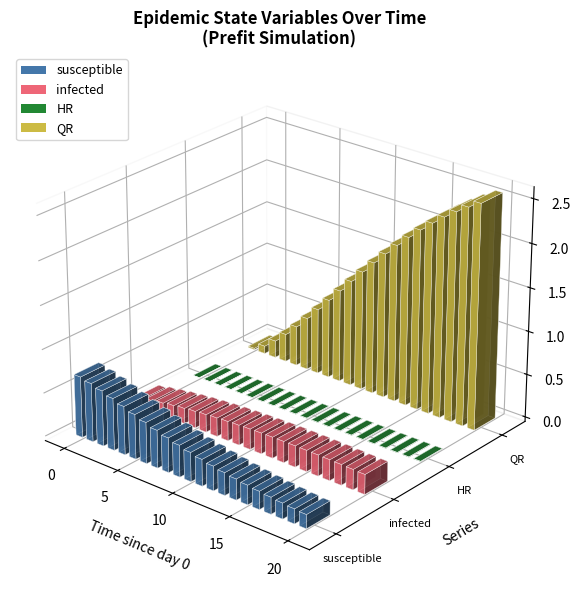

At which label is QR closest to 1?

8